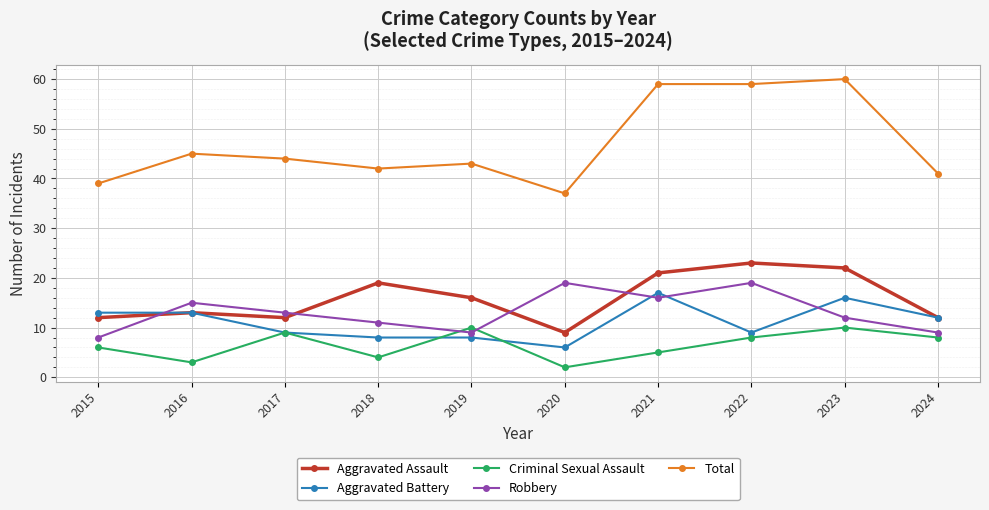

What is the smallest value displayed?

2